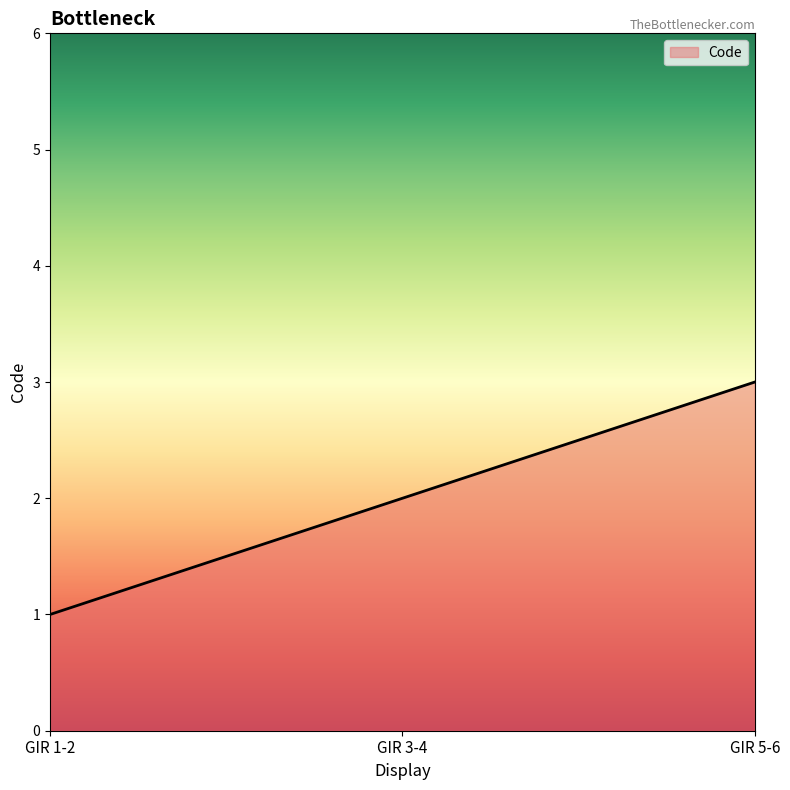

What is the smallest value displayed?

1